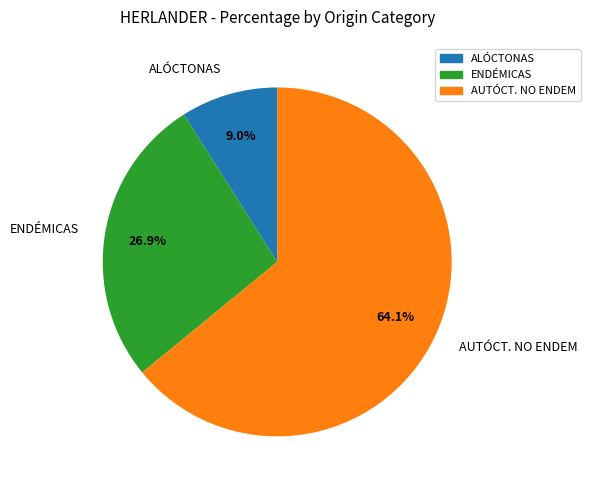

Which category accounts for the majority?

AUTÓCT. NO ENDEM